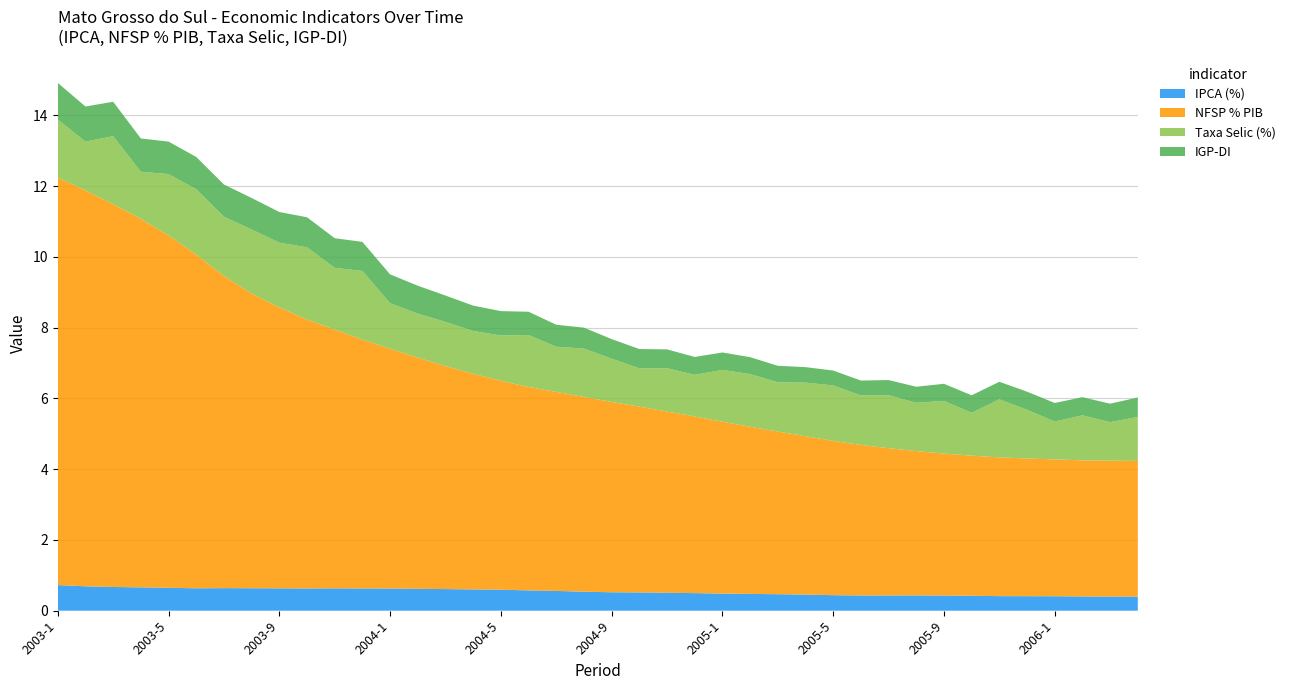

Reading right to left, list all the values displayed in this chart.

IPCA (%): 2006-4=0.4	2006-3=0.4	2006-2=0.4	2006-1=0.4	2005-12=0.4	2005-11=0.4	2005-10=0.4	2005-9=0.4	2005-8=0.4	2005-7=0.4	2005-6=0.4	2005-5=0.4	2005-4=0.5	2005-3=0.5	2005-2=0.5	2005-1=0.5	2004-12=0.5	2004-11=0.5	2004-10=0.5	2004-9=0.5	2004-8=0.5	2004-7=0.6	2004-6=0.6	2004-5=0.6	2004-4=0.6	2004-3=0.6	2004-2=0.6	2004-1=0.6	2003-12=0.6	2003-11=0.6	2003-10=0.6	2003-9=0.6	2003-8=0.6	2003-7=0.6	2003-6=0.6	2003-5=0.6	2003-4=0.7	2003-3=0.7	2003-2=0.7	2003-1=0.7
NFSP % PIB: 2006-4=3.8	2006-3=3.8	2006-2=3.8	2006-1=3.9	2005-12=3.9	2005-11=3.9	2005-10=4.0	2005-9=4.0	2005-8=4.1	2005-7=4.2	2005-6=4.3	2005-5=4.4	2005-4=4.5	2005-3=4.6	2005-2=4.7	2005-1=4.9	2004-12=5.0	2004-11=5.1	2004-10=5.3	2004-9=5.4	2004-8=5.5	2004-7=5.6	2004-6=5.7	2004-5=5.9	2004-4=6.1	2004-3=6.3	2004-2=6.5	2004-1=6.8	2003-12=7.0	2003-11=7.3	2003-10=7.6	2003-9=7.9	2003-8=8.3	2003-7=8.8	2003-6=9.4	2003-5=10.0	2003-4=10.4	2003-3=10.8	2003-2=11.2	2003-1=11.5
Taxa Selic (%): 2006-4=1.2	2006-3=1.1	2006-2=1.3	2006-1=1.1	2005-12=1.4	2005-11=1.6	2005-10=1.2	2005-9=1.5	2005-8=1.4	2005-7=1.5	2005-6=1.4	2005-5=1.6	2005-4=1.5	2005-3=1.4	2005-2=1.5	2005-1=1.5	2004-12=1.2	2004-11=1.2	2004-10=1.1	2004-9=1.2	2004-8=1.4	2004-7=1.3	2004-6=1.5	2004-5=1.3	2004-4=1.2	2004-3=1.2	2004-2=1.2	2004-1=1.3	2003-12=1.9	2003-11=1.7	2003-10=2.0	2003-9=1.8	2003-8=1.8	2003-7=1.7	2003-6=1.8	2003-5=1.7	2003-4=1.3	2003-3=1.9	2003-2=1.4	2003-1=1.6
IGP-DI: 2006-4=0.5	2006-3=0.5	2006-2=0.5	2006-1=0.5	2005-12=0.5	2005-11=0.5	2005-10=0.5	2005-9=0.5	2005-8=0.5	2005-7=0.4	2005-6=0.4	2005-5=0.4	2005-4=0.4	2005-3=0.5	2005-2=0.5	2005-1=0.5	2004-12=0.5	2004-11=0.5	2004-10=0.5	2004-9=0.6	2004-8=0.6	2004-7=0.6	2004-6=0.7	2004-5=0.7	2004-4=0.7	2004-3=0.7	2004-2=0.8	2004-1=0.8	2003-12=0.8	2003-11=0.8	2003-10=0.8	2003-9=0.9	2003-8=0.9	2003-7=0.9	2003-6=0.9	2003-5=0.9	2003-4=0.9	2003-3=1.0	2003-2=1.0	2003-1=1.0